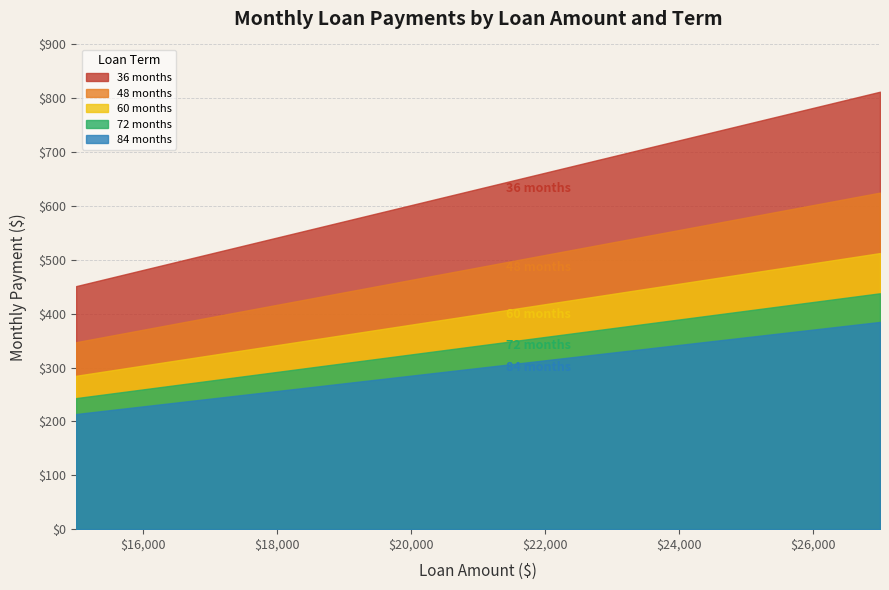

What is the value of the 36 months point at the 2nd from the left?

511.4